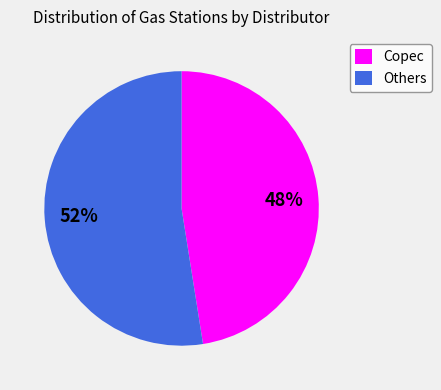

Approximately how many times larger is the value at Copec compared to Others?

0.9